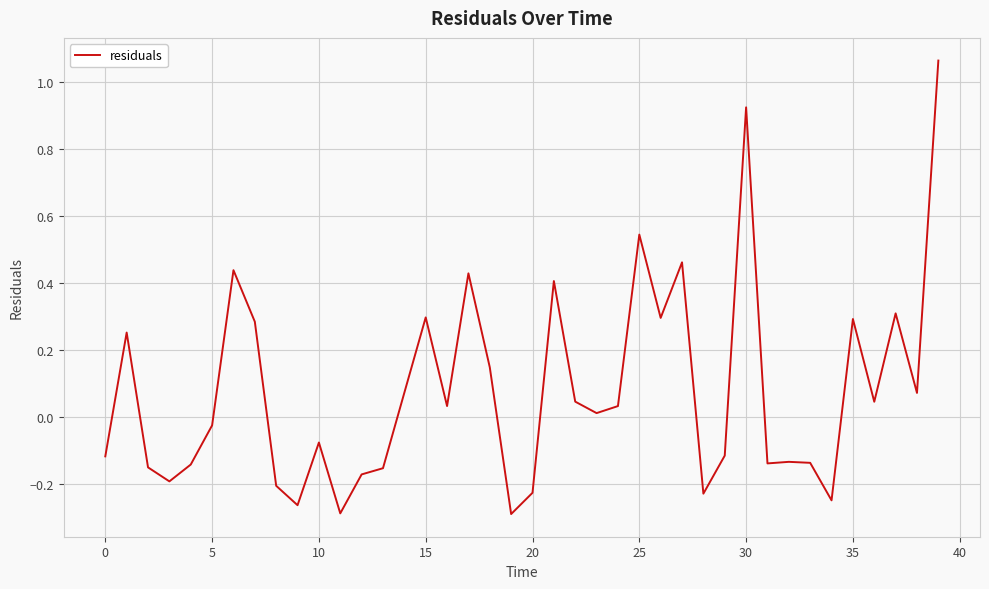

What is the difference between the maximum and minimum values?

1.4